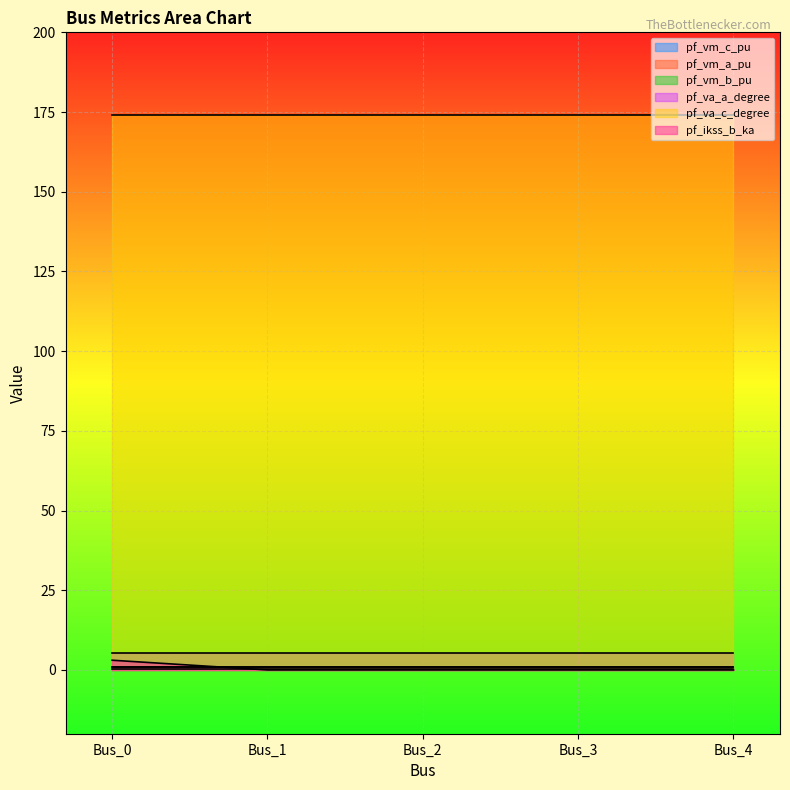

Does the chart display data point markers on the line(s)?

No